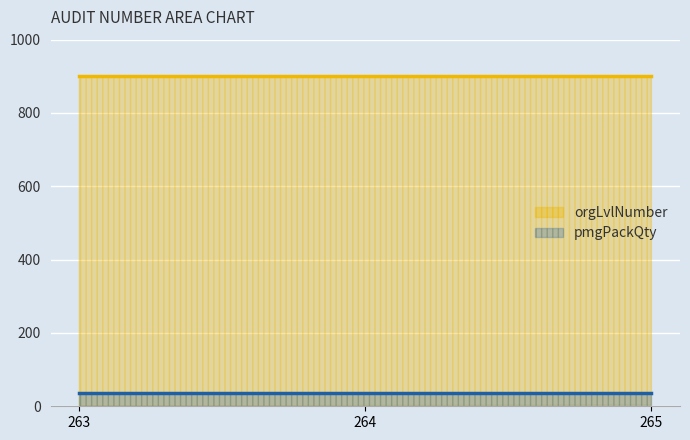

How many series are shown in this chart?

2